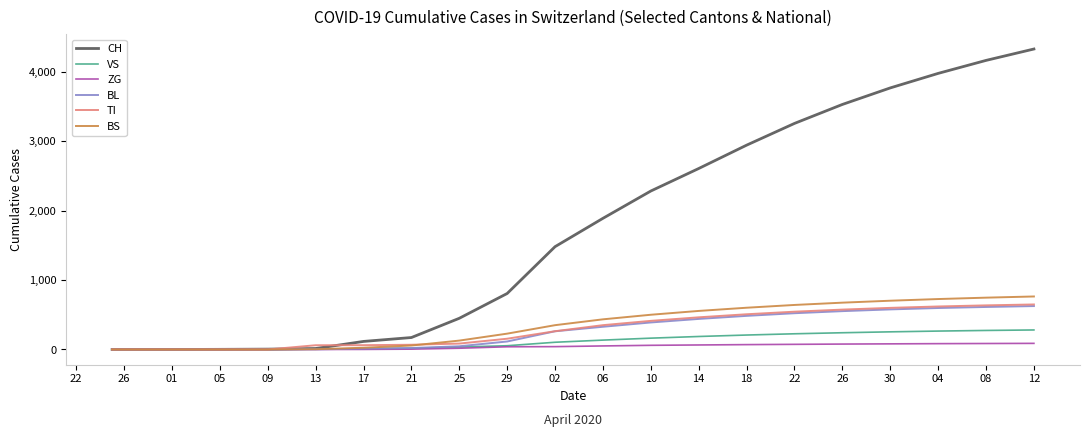

What is the highest value of the BS series?

763